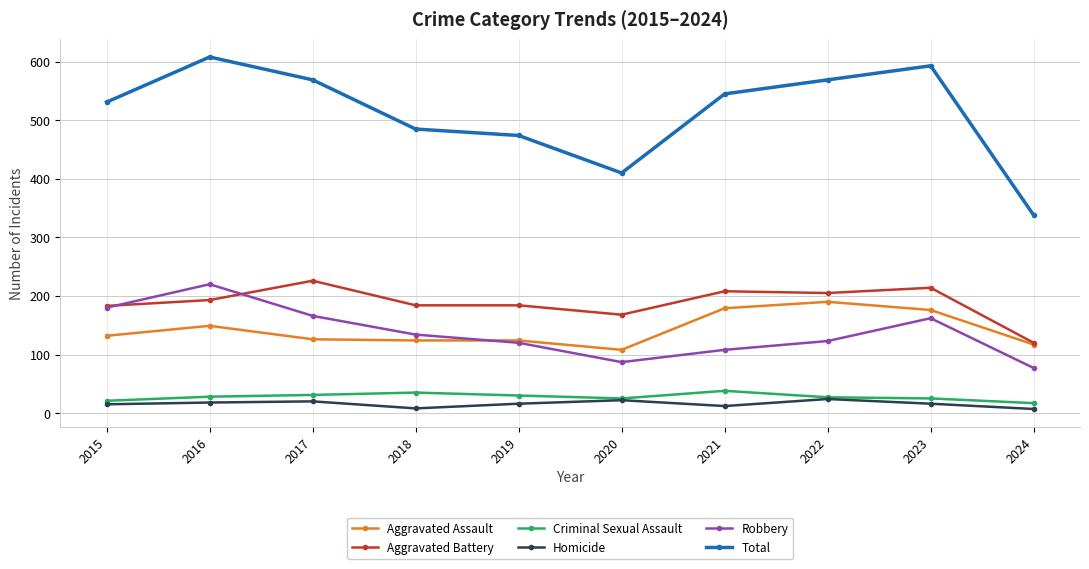

Where is the first local maximum for Total?

2016